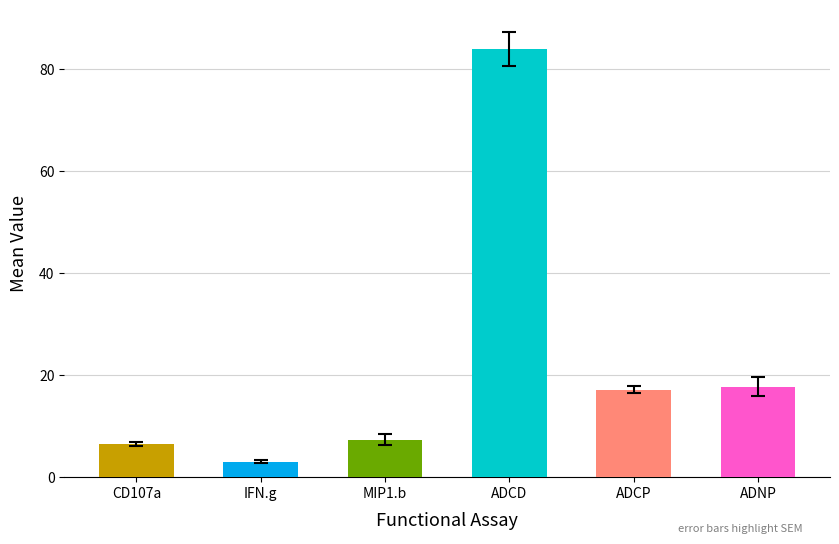

True or false: CD107a has a value of 6.2 at 15.

True